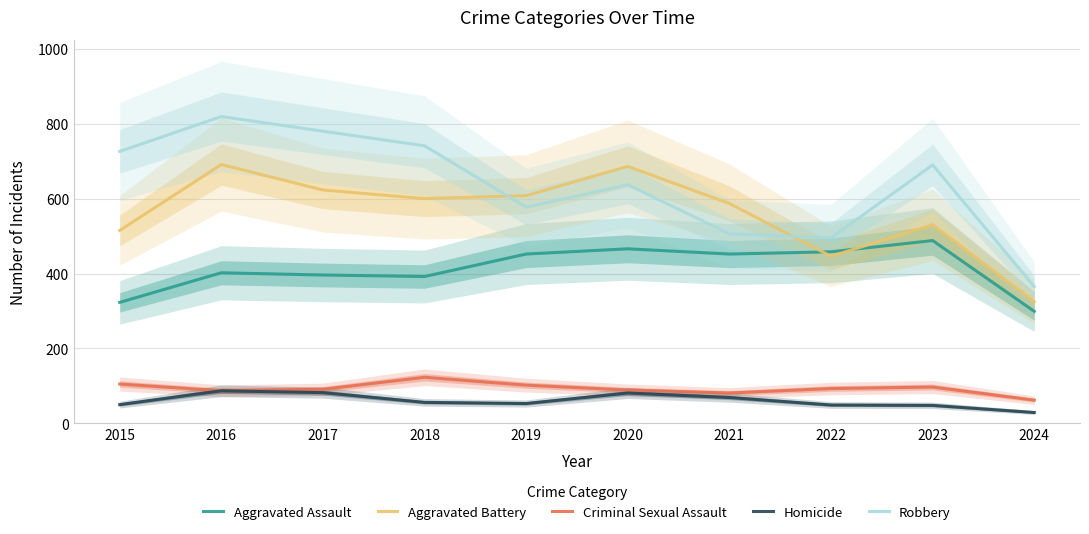

Which has a higher value, 2019 or 2024?

2019